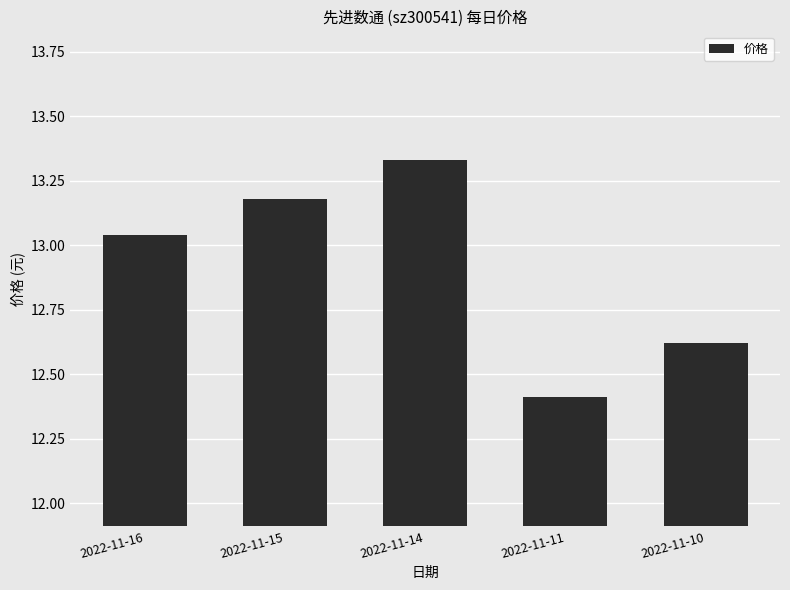

At which label is the value closest to 12?

2022-11-11